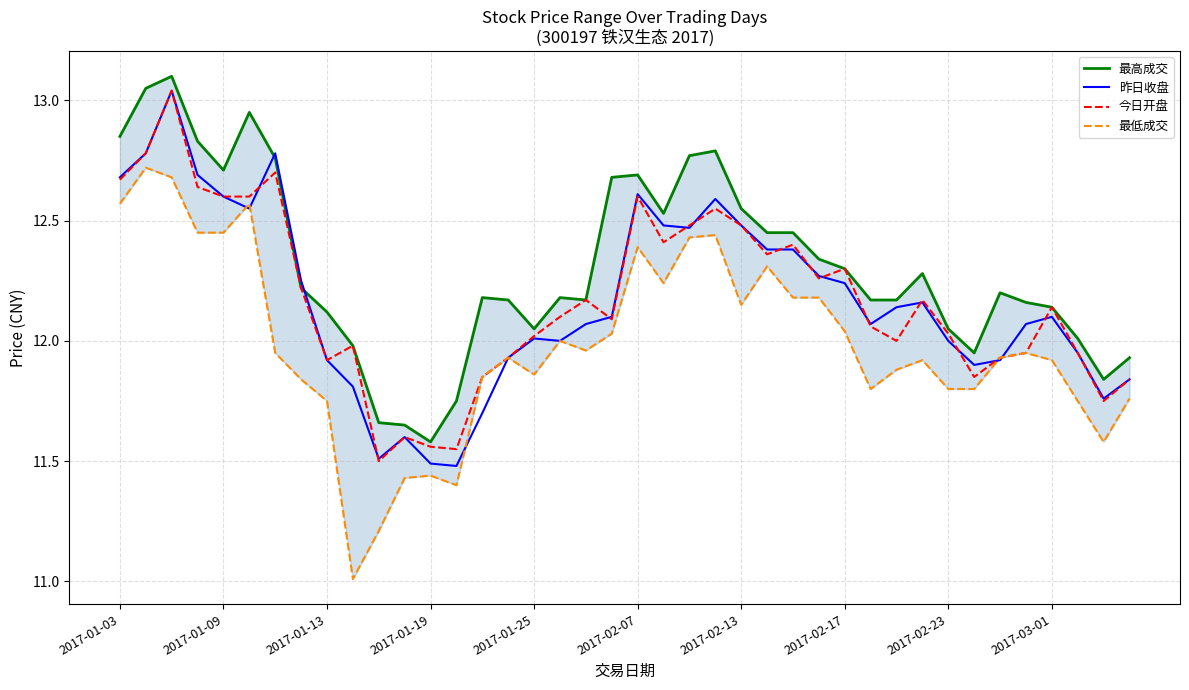

True or false: 今日开盘 and 最高成交 intersect in this chart.

False